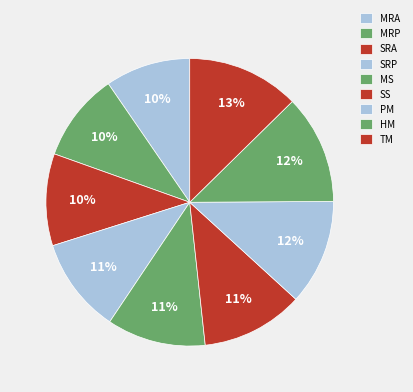

Is there any slice that represents more than half of the pie?

No